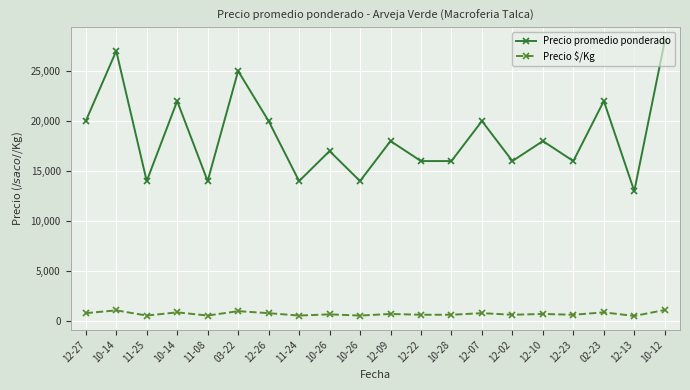

How many data points does each series have?

20